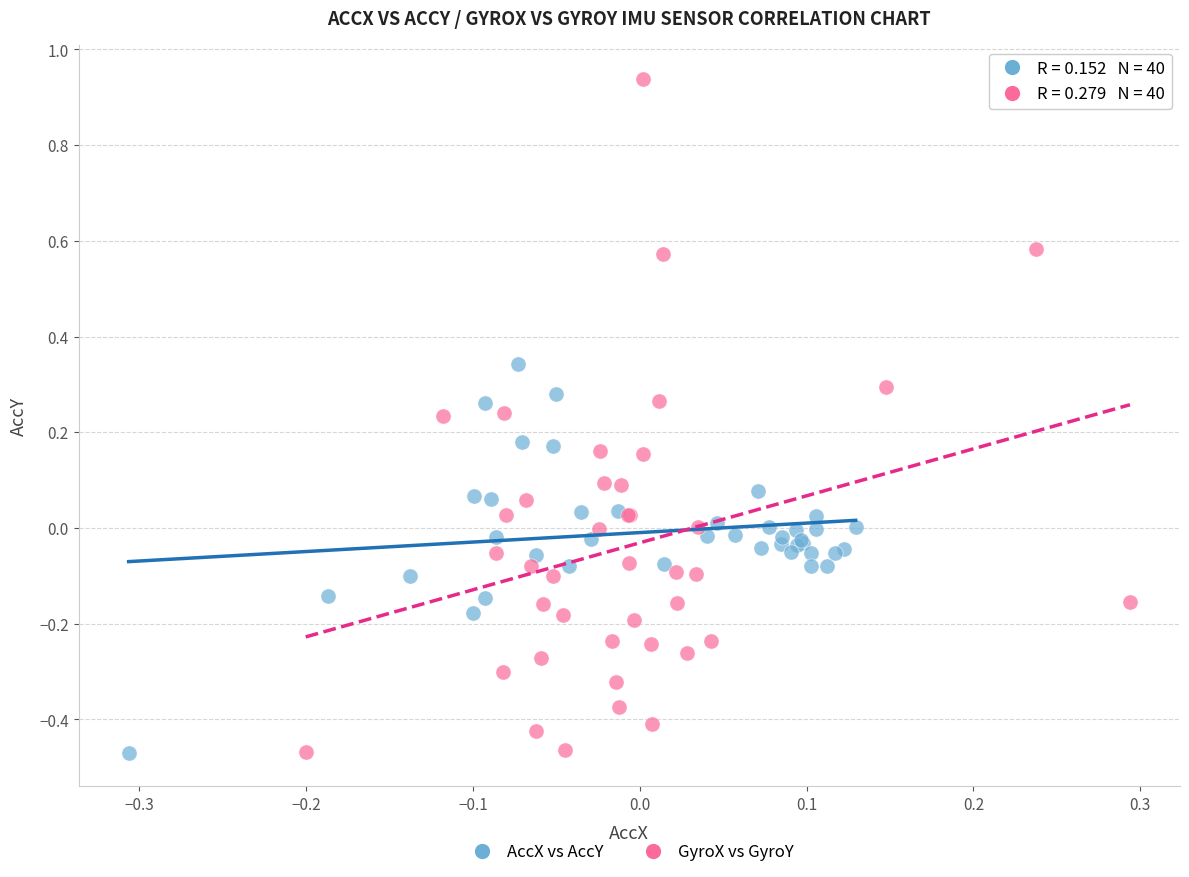

Which series contains the highest Y value?

GyroX vs GyroY